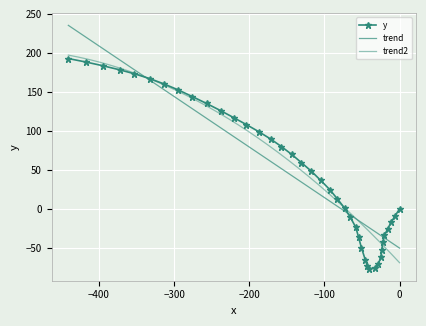

Is this an area chart (filled region under the line)?

No